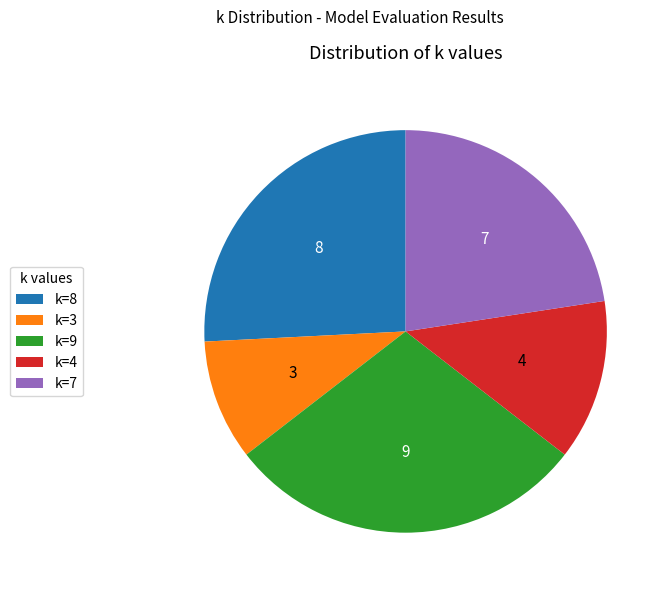

Does k=8 represent more than half of the total?

No